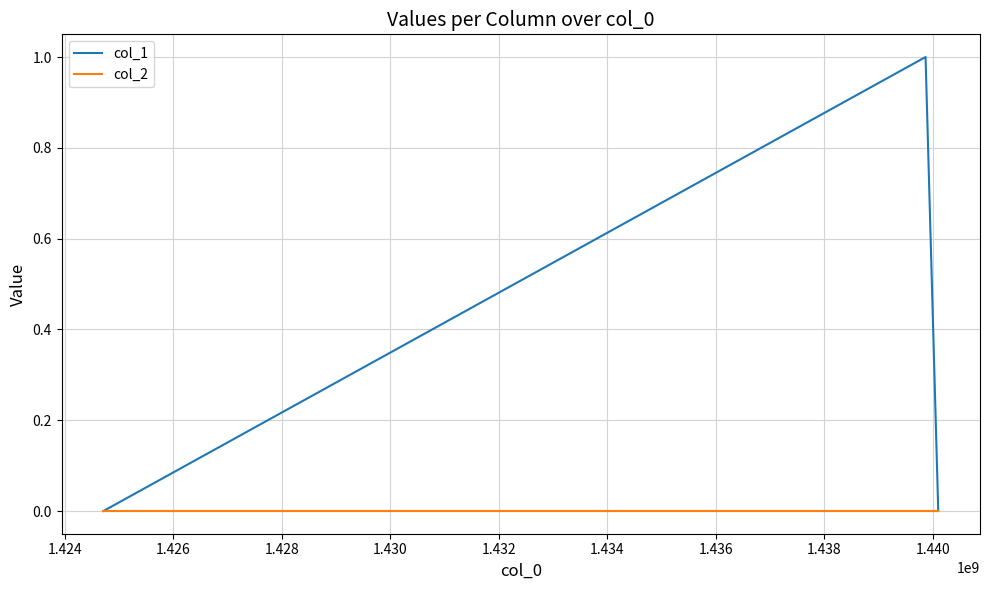

Count the number of categories in the chart.

3